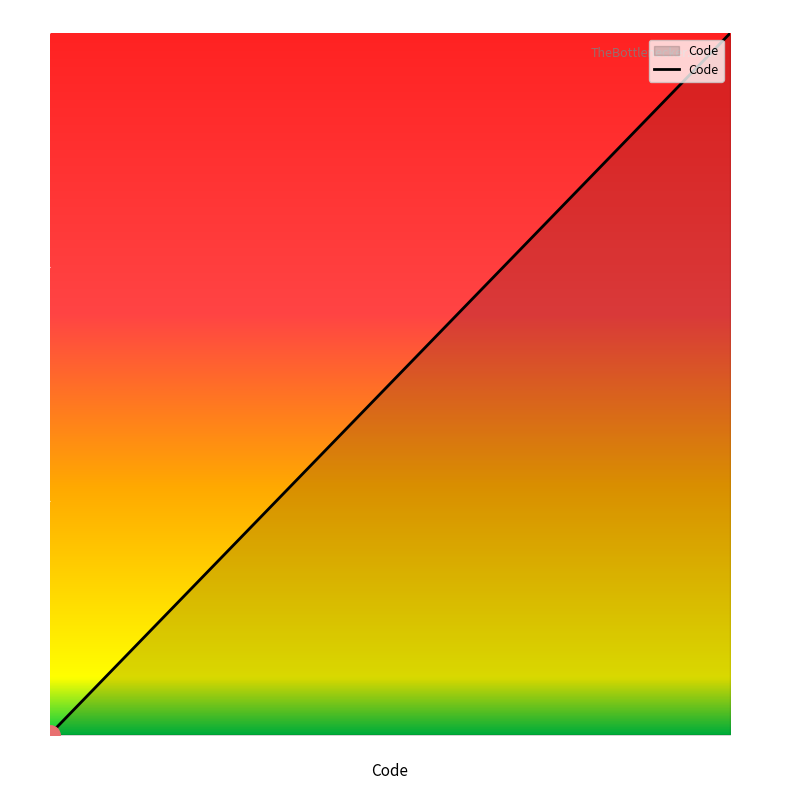

The value at 含量規格変更不可 is 3. True or false?

True